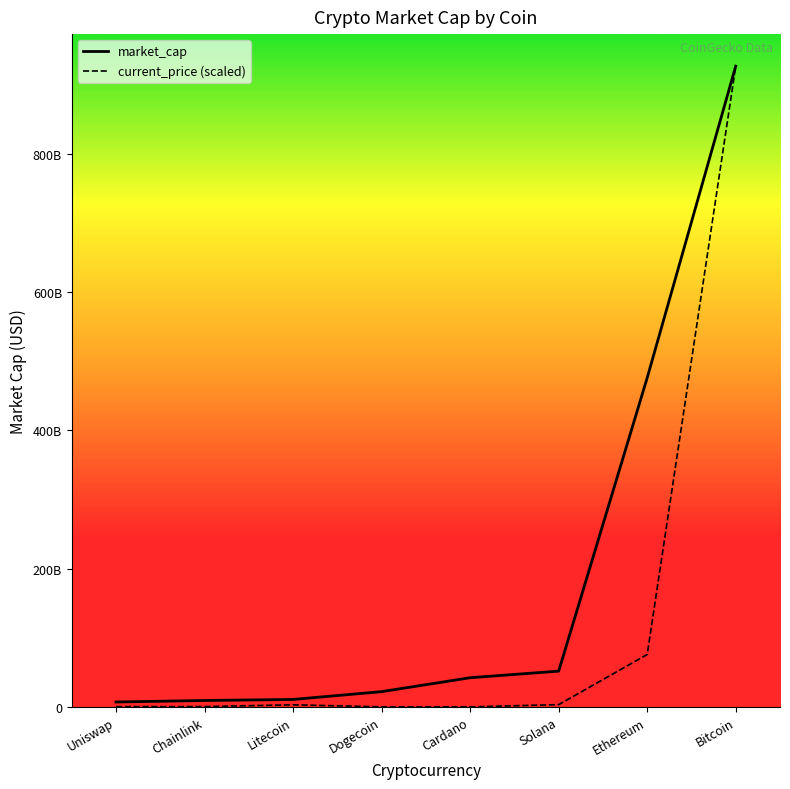

Is the value of market_cap at Dogecoin greater than the value of current_price at Ethereum?

No